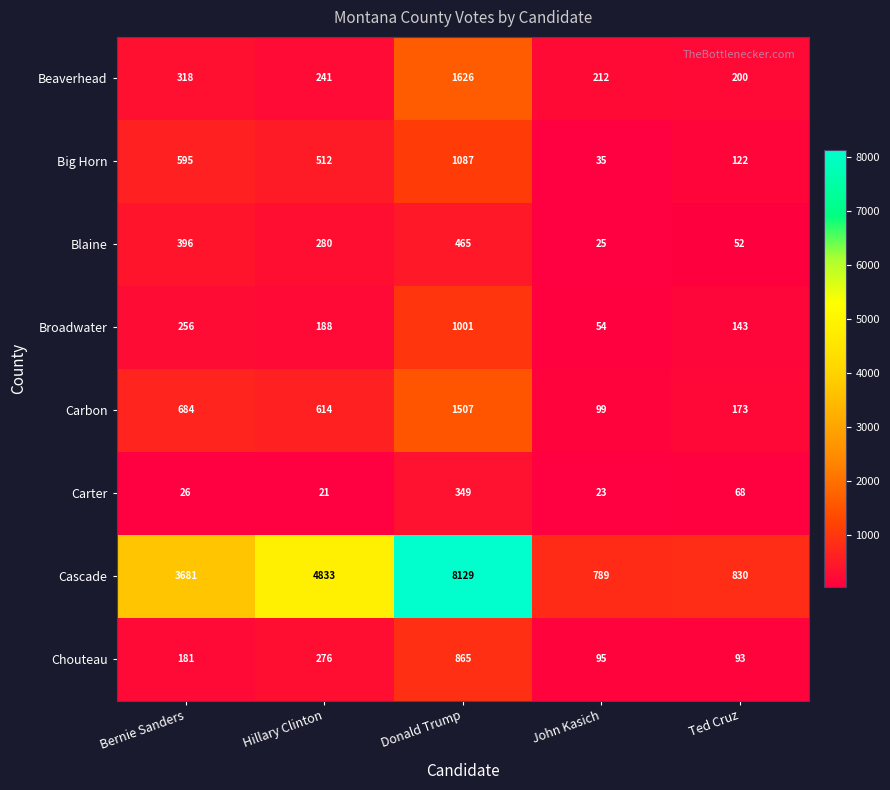

Which series has the largest total across all categories?

Cascade